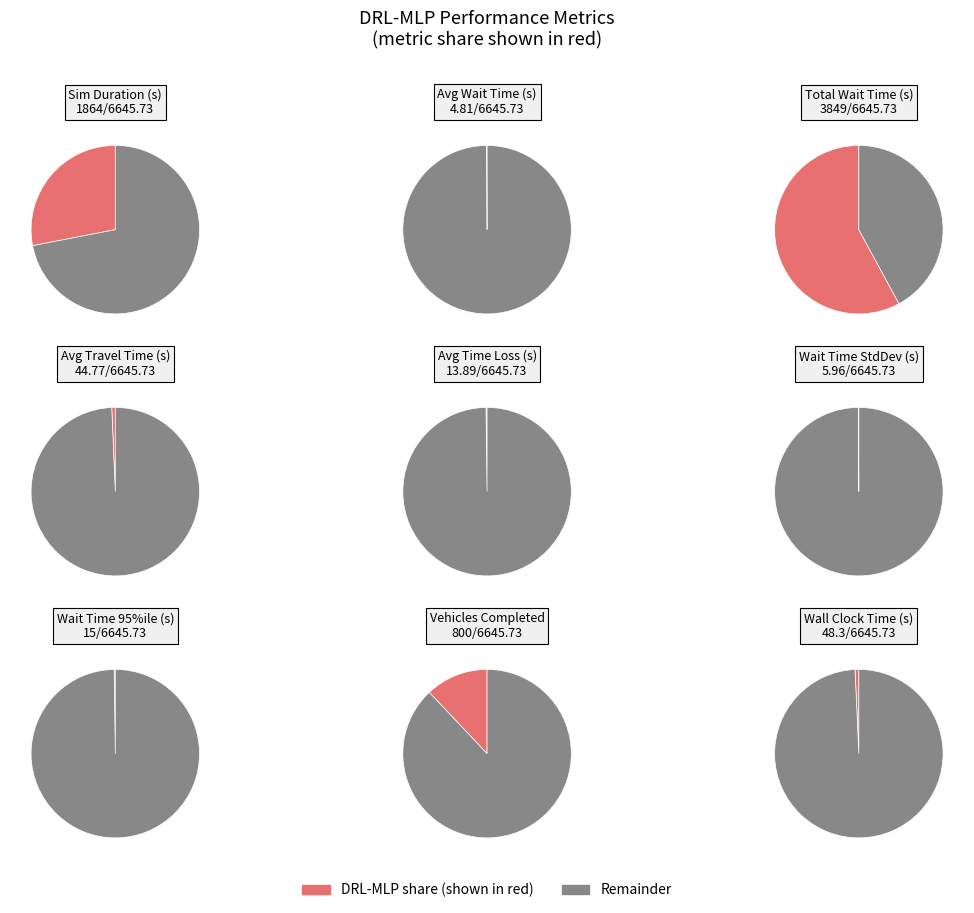

Combined, do Avg Travel Time (s) and Wall Clock Time (s) account for over 50%?

No